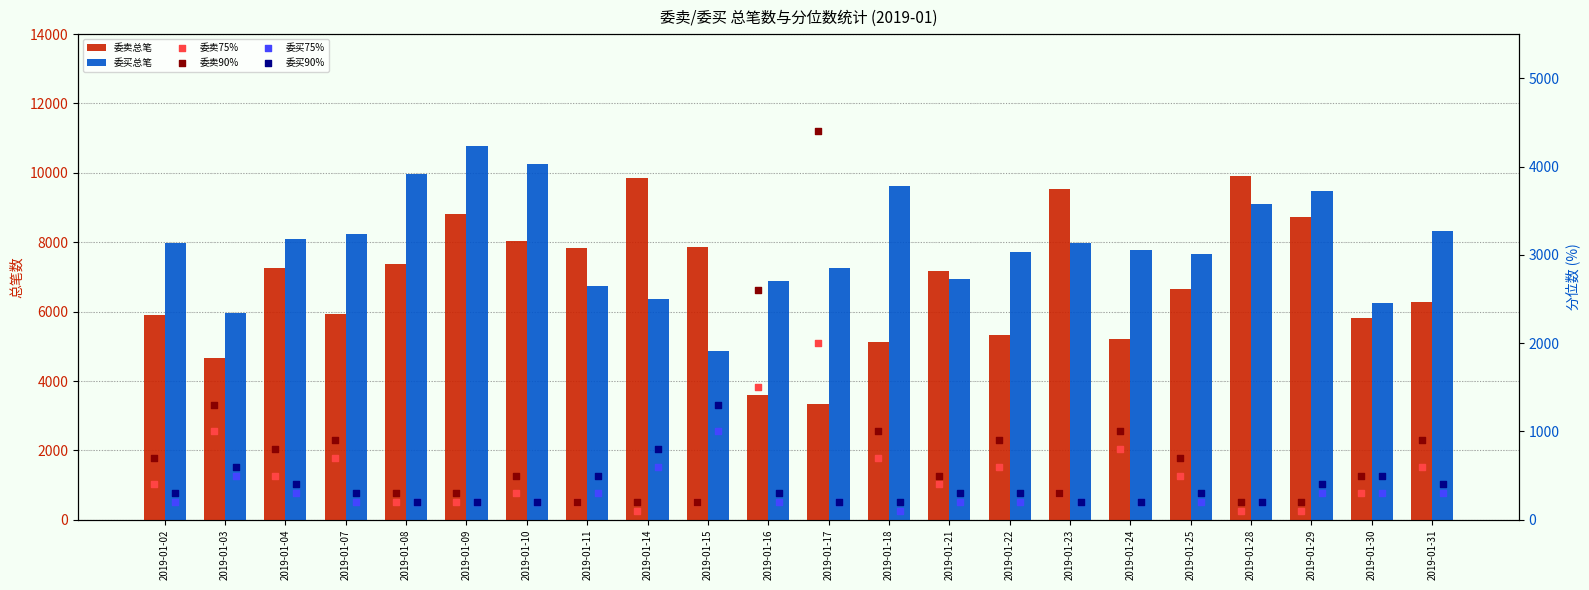

Which series reaches the minimum Y coordinate?

委卖75%